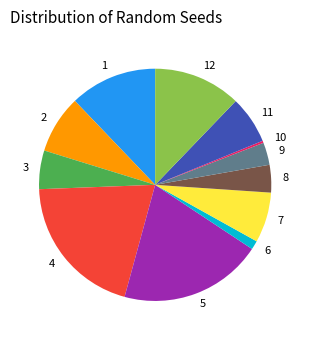

What is the ratio of the value at 12 to the value at 6?

9.9